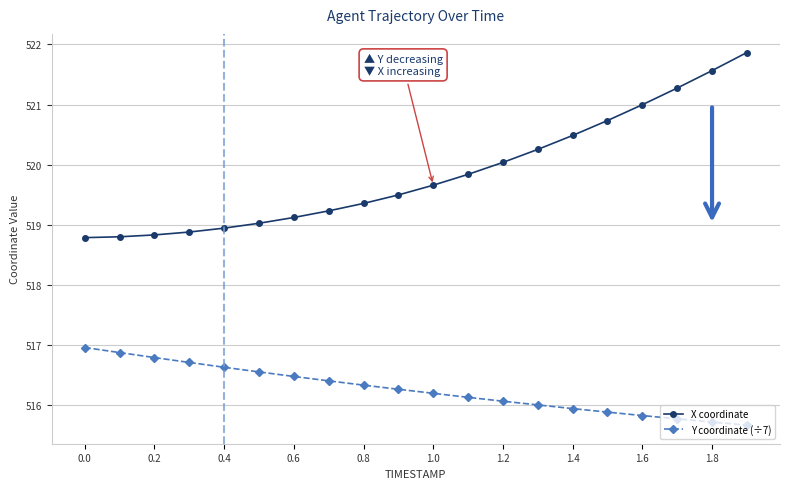

List the series in order of their peak value, lowest first.

Y coordinate (÷7), X coordinate